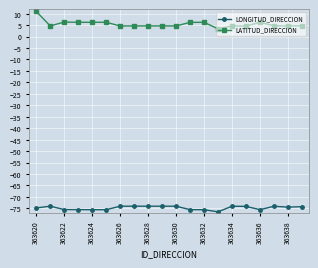

What is the minimum value for LONGITUD_DIRECCION?

-76.5